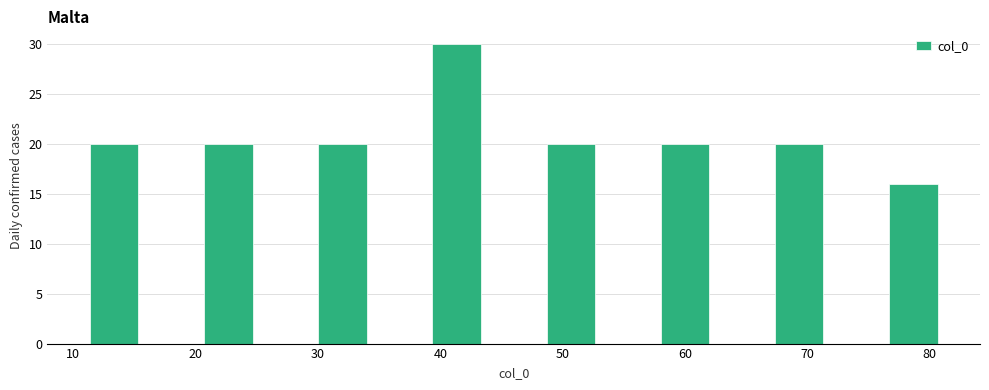

Reading left to right, transcribe this chart: for each bar, give the range it covers on the x-axis and its height. Neither the bar edges nor the heights are printed on the chart, so give them approximately, as read against the axes.

11 to 16: 20
16 to 20: 0
20 to 25: 20
25 to 30: 0
30 to 34: 20
34 to 39: 0
39 to 44: 30
44 to 48: 0
48 to 53: 20
53 to 58: 0
58 to 62: 20
62 to 67: 0
67 to 72: 20
72 to 76: 0
76 to 81: 16